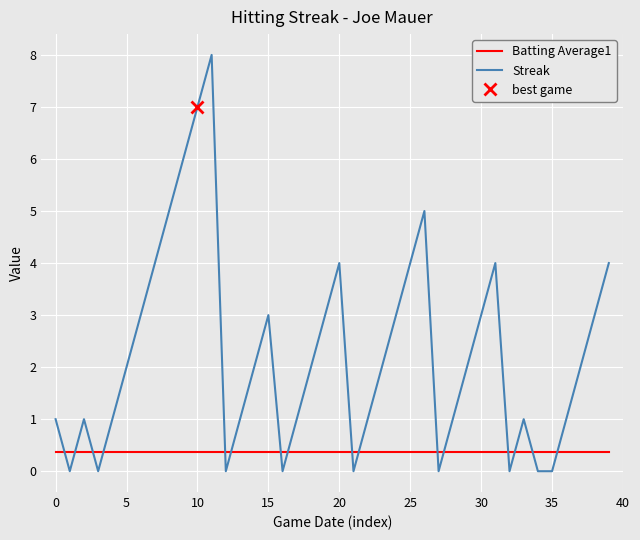

True or false: Streak has a value of 4.0 at 25.

True